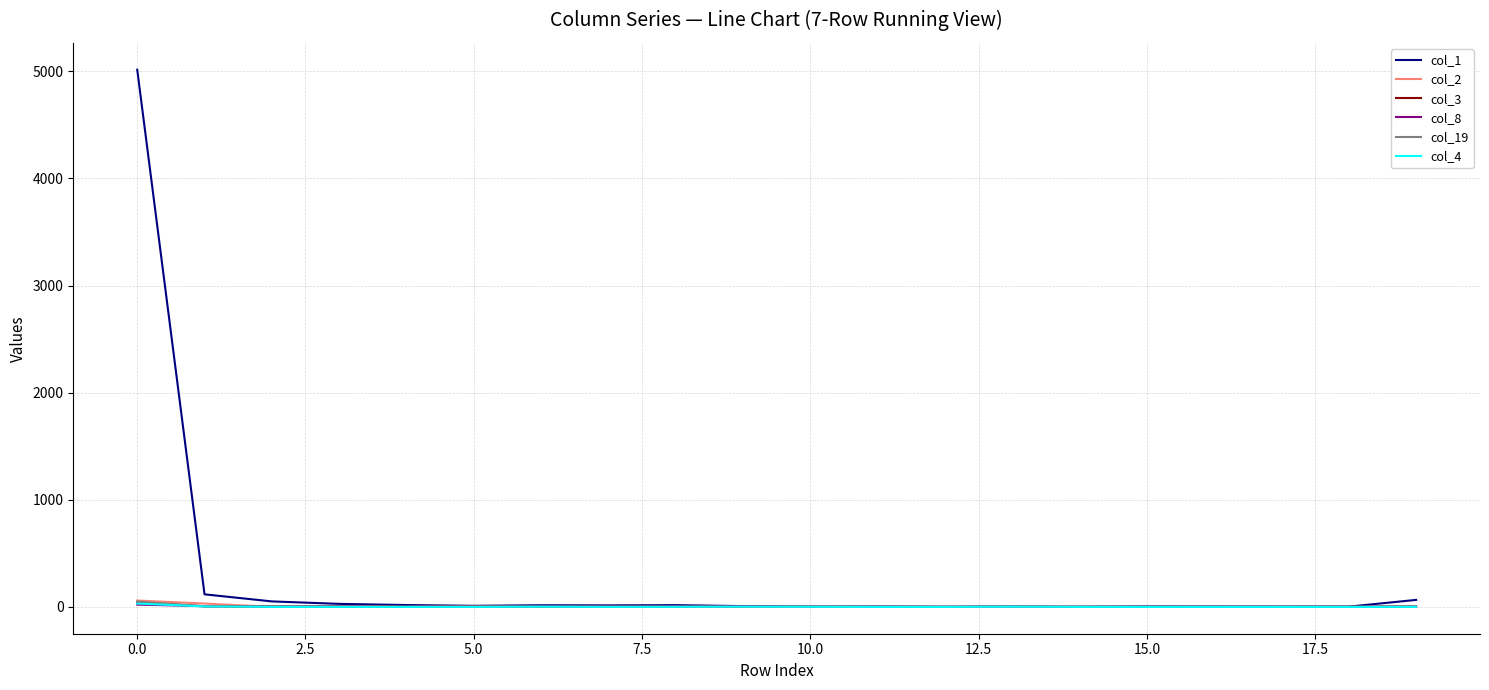

How many lines are shown in the chart?

6